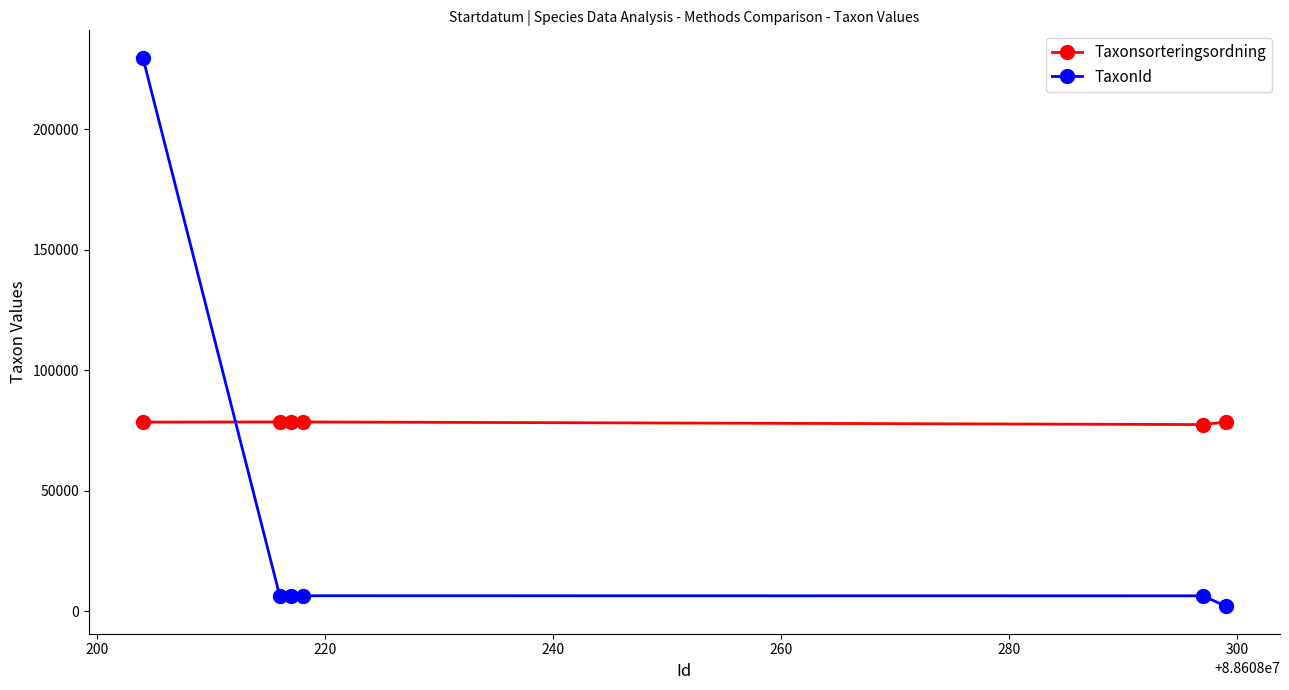

At how many categories does at least one series exceed 27569?

6